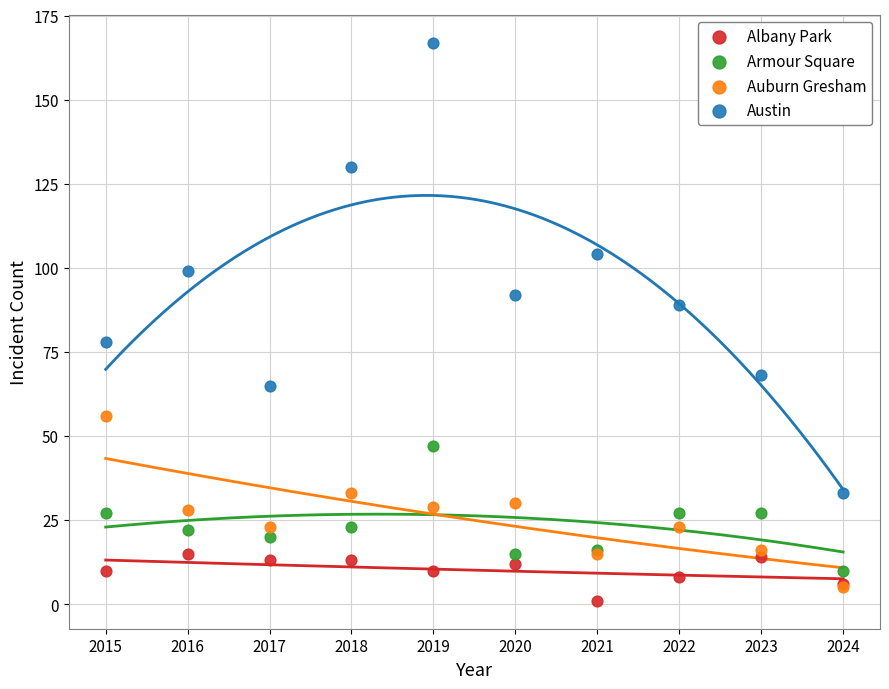

What are all the series names shown in the legend?

Albany Park, Armour Square, Auburn Gresham, Austin